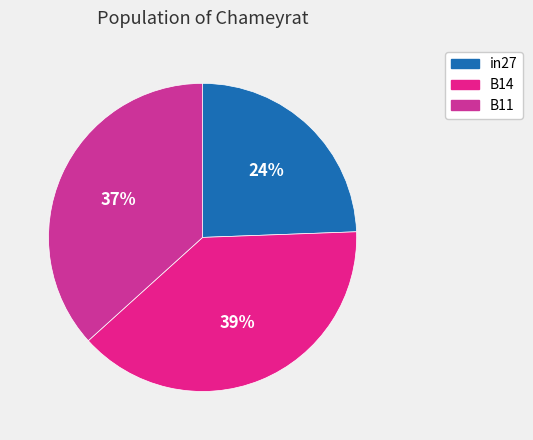

Is it true that B14 is 44% of the pie?

False